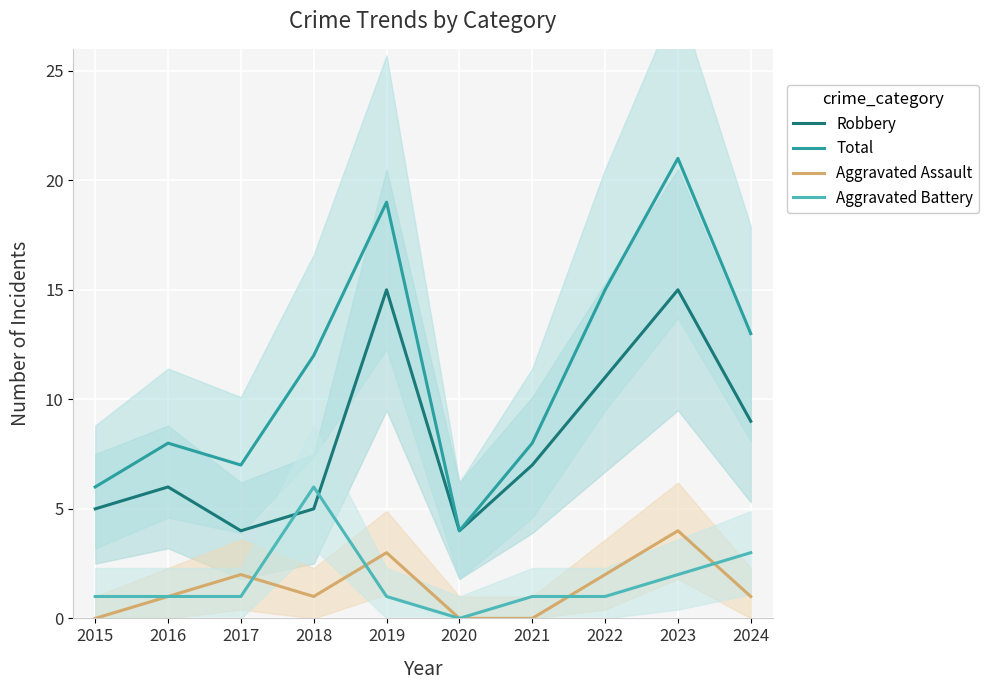

Reading left to right, what are all the values shown in this chart?

Robbery: 5	6	4	5	15	4	7	11	15	9
Total: 6	8	7	12	19	4	8	15	21	13
Aggravated Assault: 0	1	2	1	3	0	0	2	4	1
Aggravated Battery: 1	1	1	6	1	0	1	1	2	3